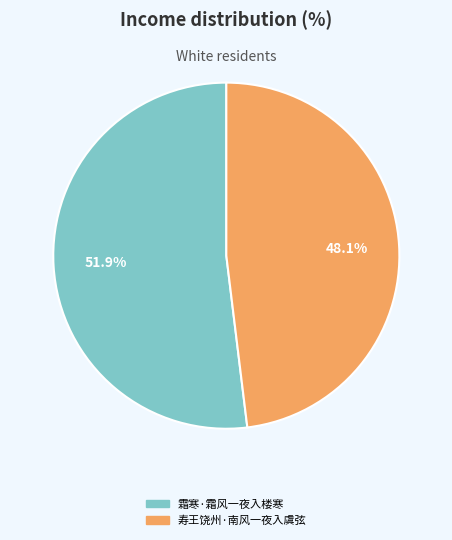

Rank the categories by value from highest to lowest.

霜寒·霜风一夜入楼寒, 寿王饶州·南风一夜入虞弦